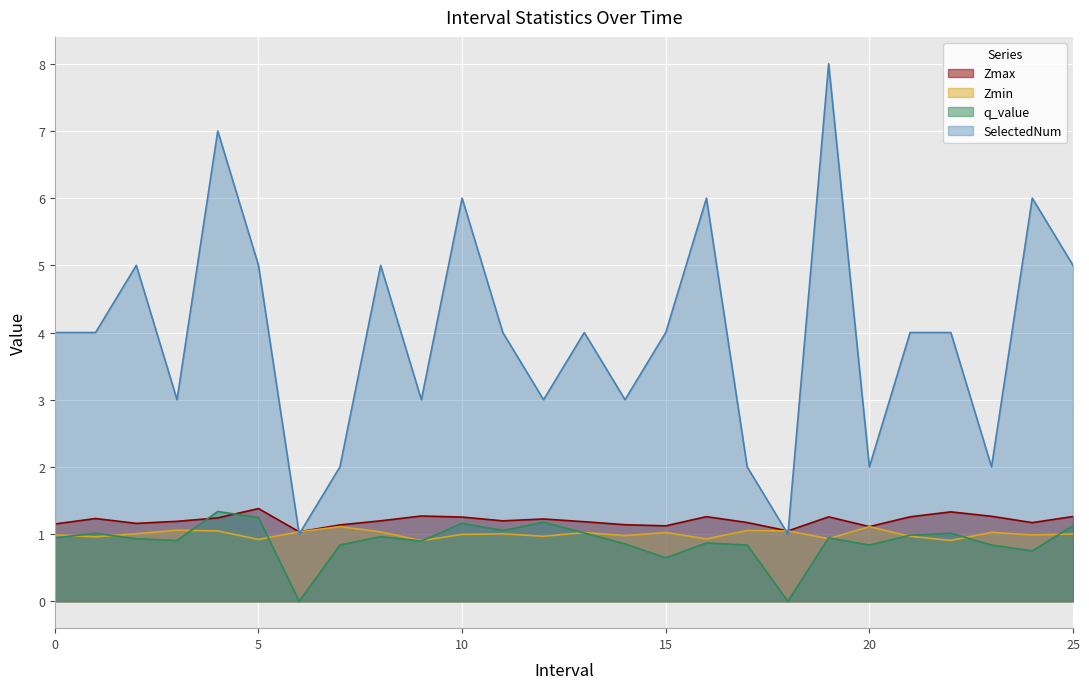

Count the number of categories in the chart.

26